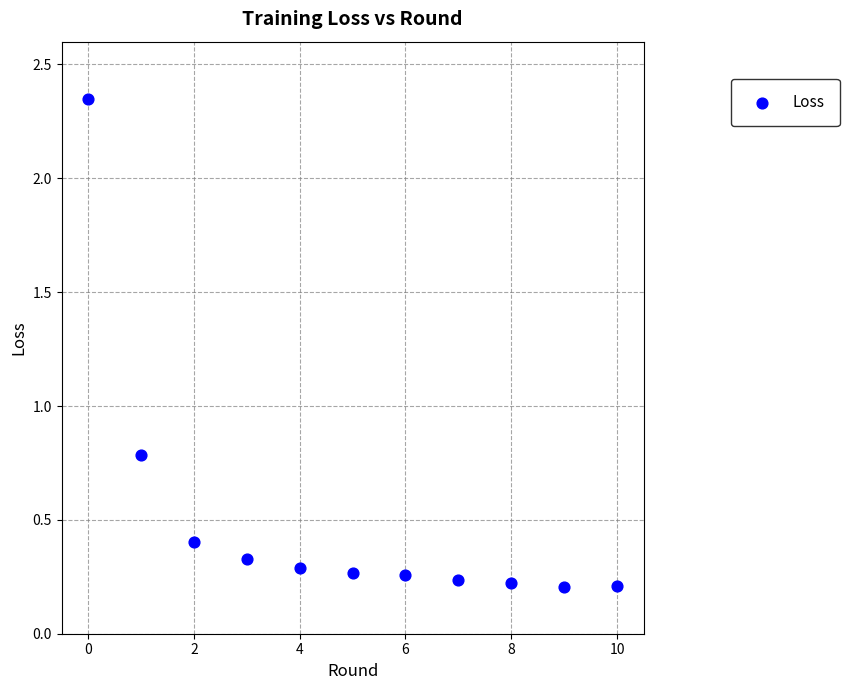

What is the average Y value?

0.5